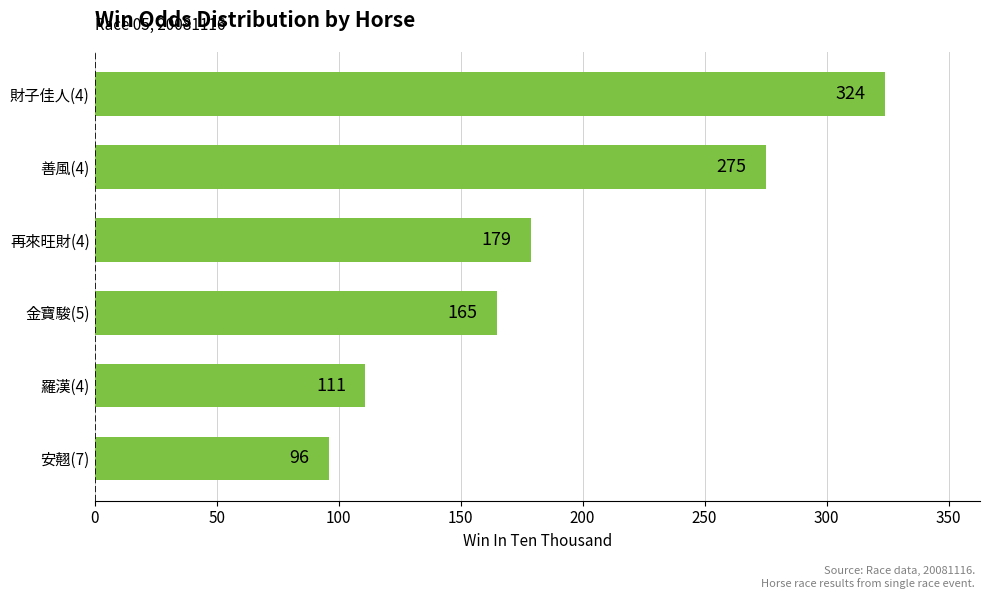

Reading top to bottom, what are all the values shown in this chart?

324	275	179	165	111	96